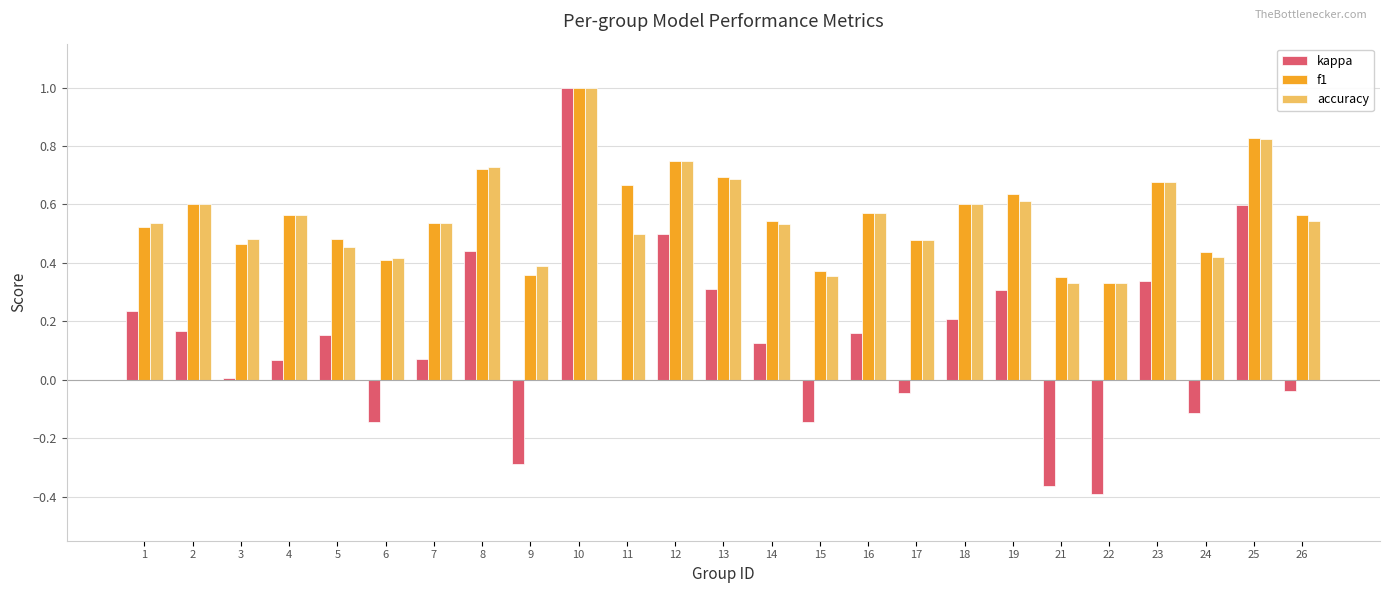

Is the value of kappa at 13 greater than the value of f1 at 16?

No